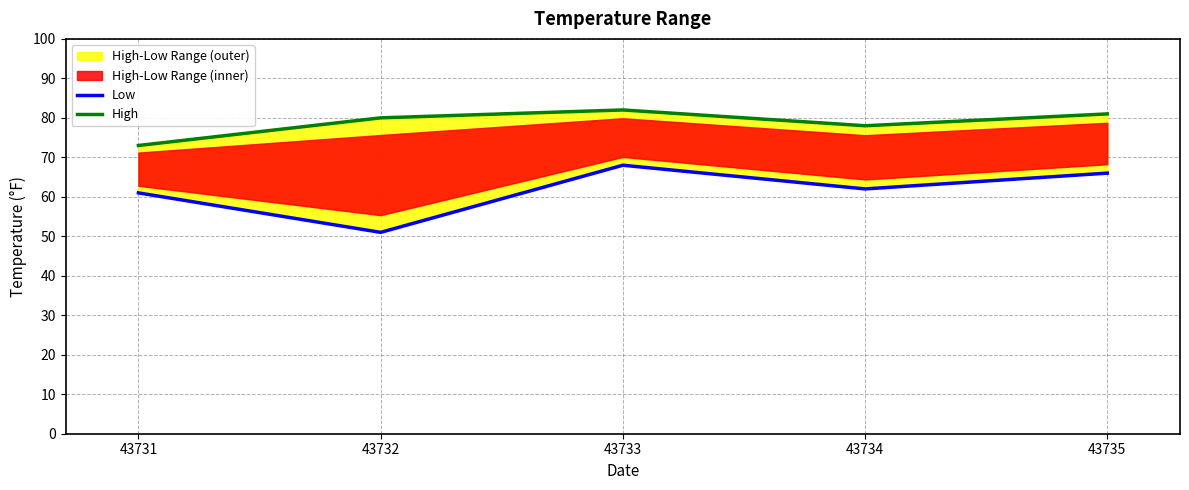

How many lines are shown in the chart?

2